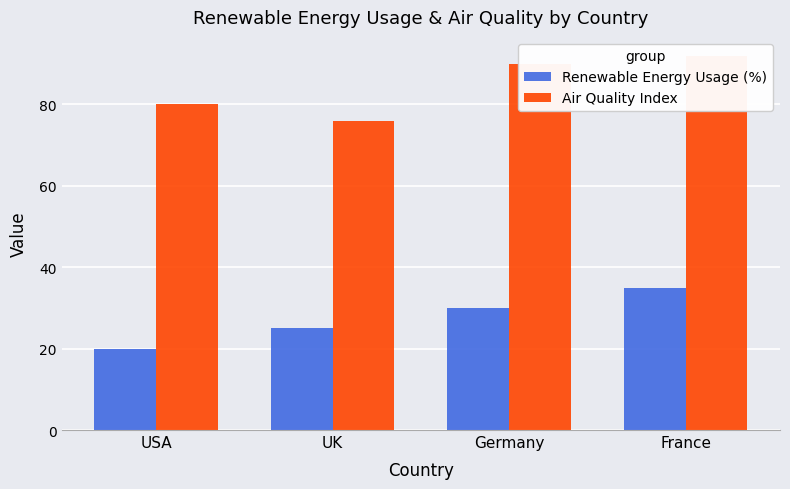

Which series has the largest total across all categories?

Air Quality Index